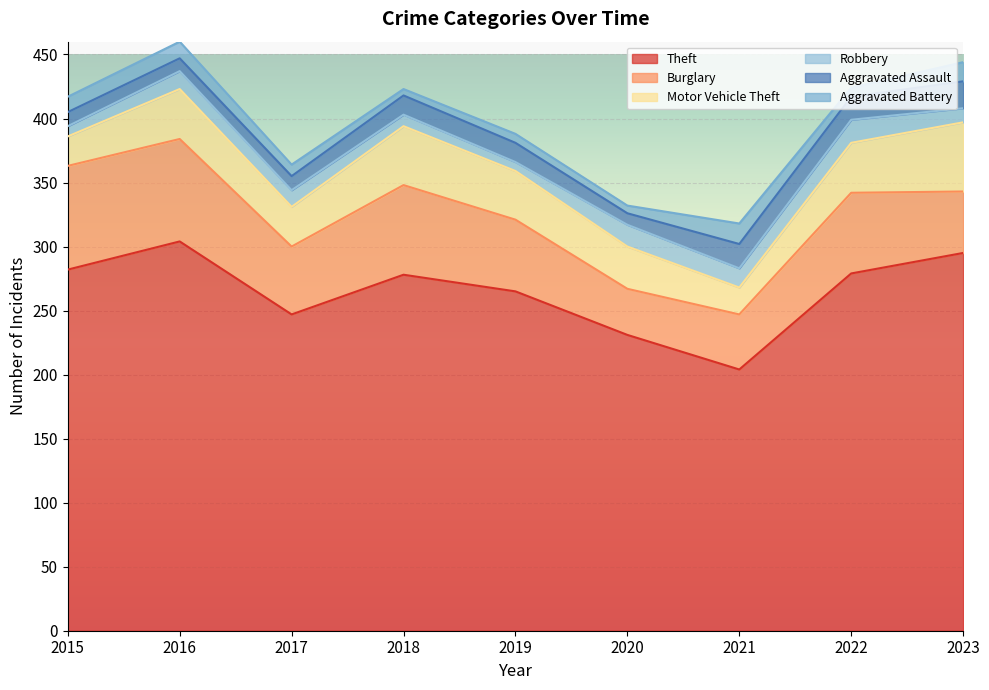

Between 2015 and 2021, which is larger?

2015